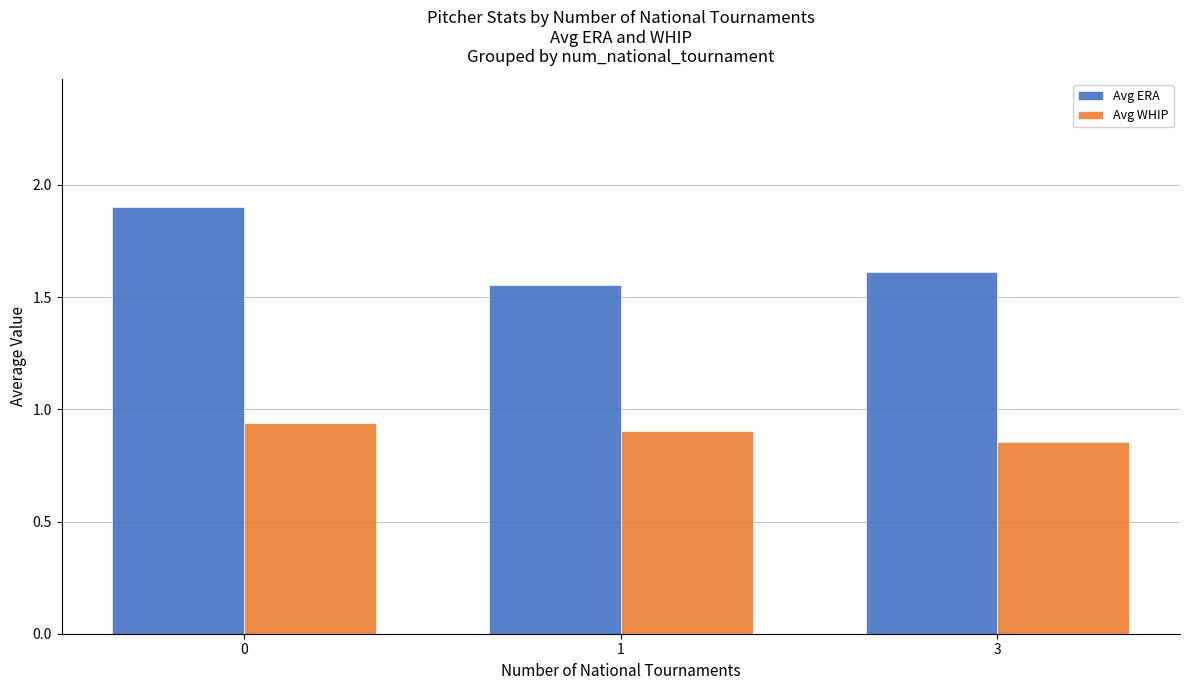

Which series changed the most between 0 and 3?

Avg ERA